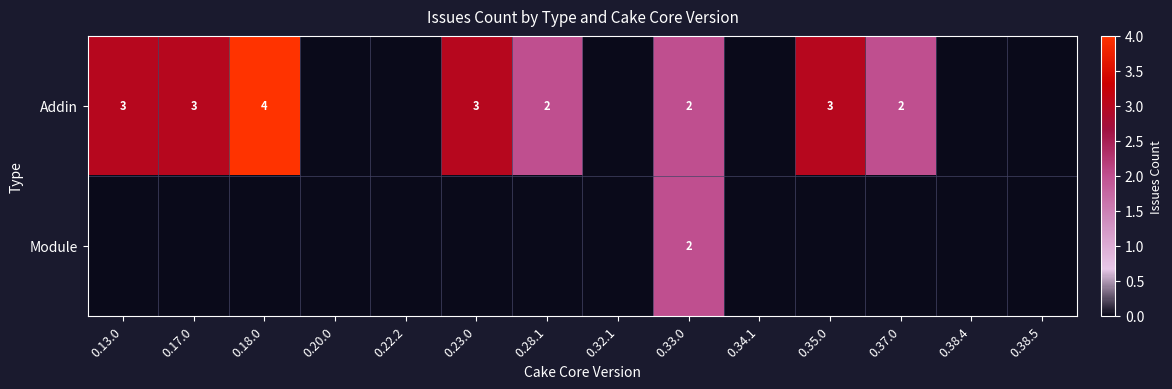

Is it true that Addin equals 3 at 0.23.0?

True